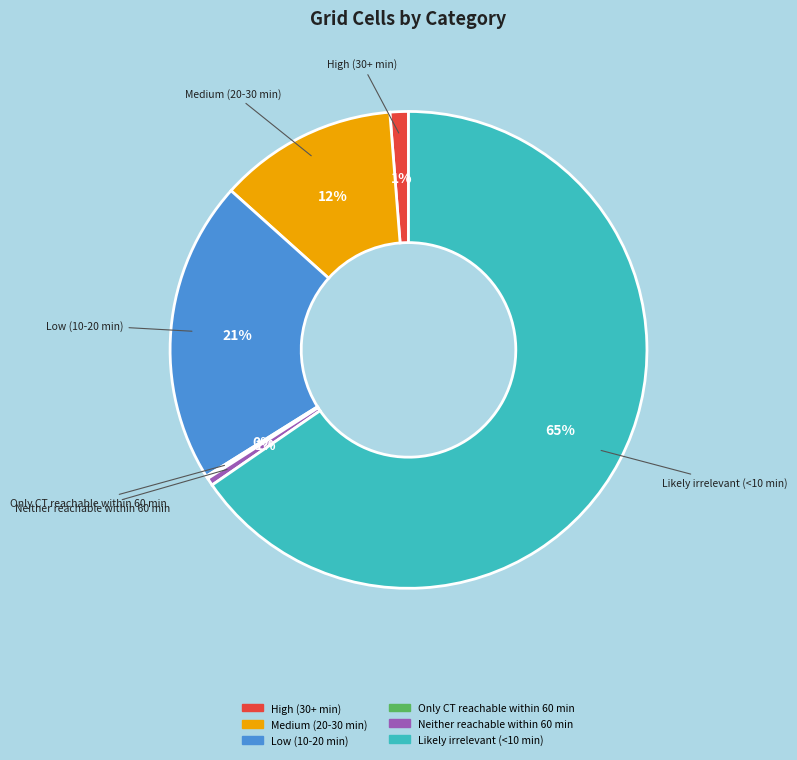

Which slice is the largest?

Likely irrelevant (<10 min)